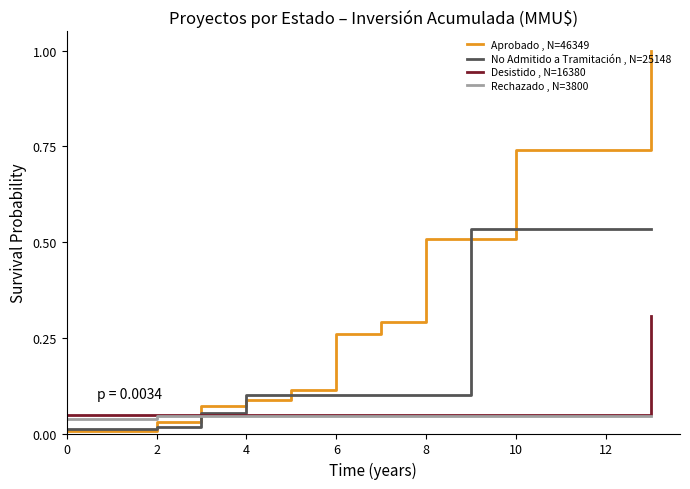

Rank the series by their maximum value, from lowest to highest.

Rechazado , N=3800, Desistido , N=16380, No Admitido a Tramitación , N=25148, Aprobado , N=46349